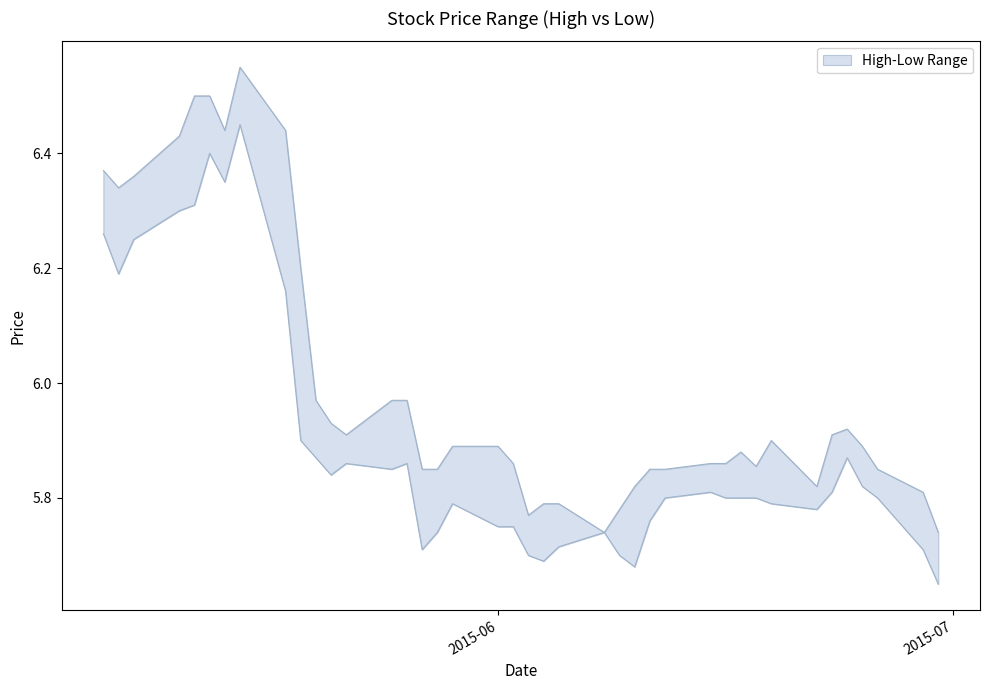

Is it true that Low equals 5.8 at 2015-06-18?

True